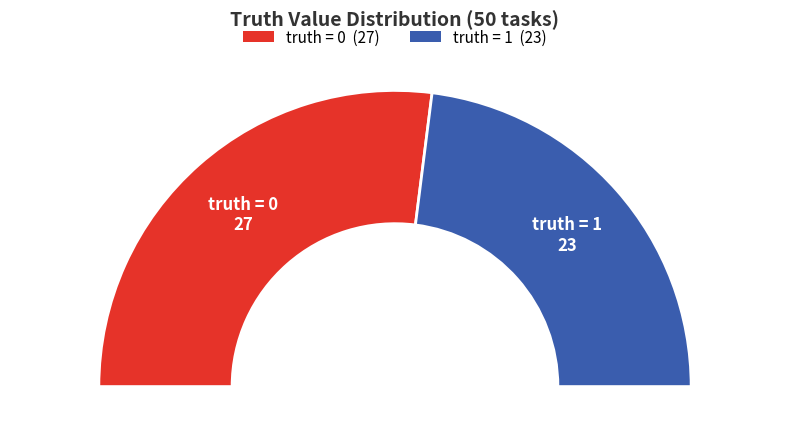

What percentage is the truth=1 slice, to the nearest percent?

46%